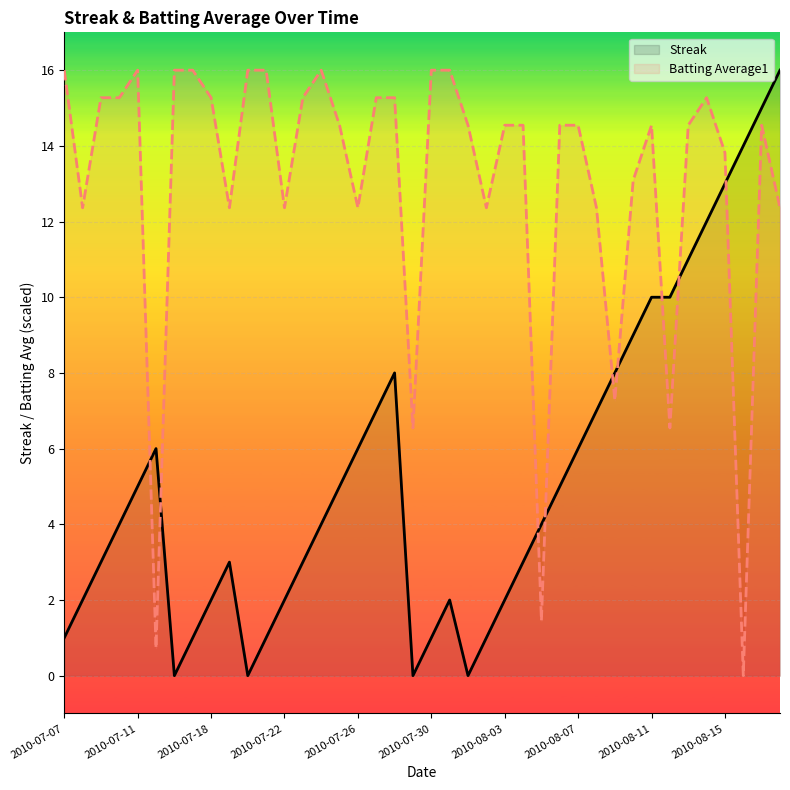

True or false: Batting Average1 has a value of 13.8 at 2010-08-15.

True